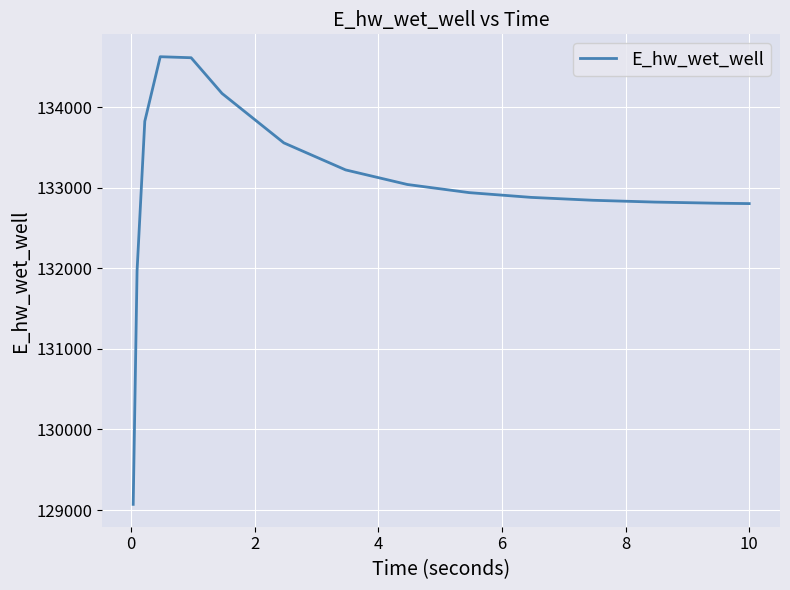

What is the smallest value displayed?

129070.3